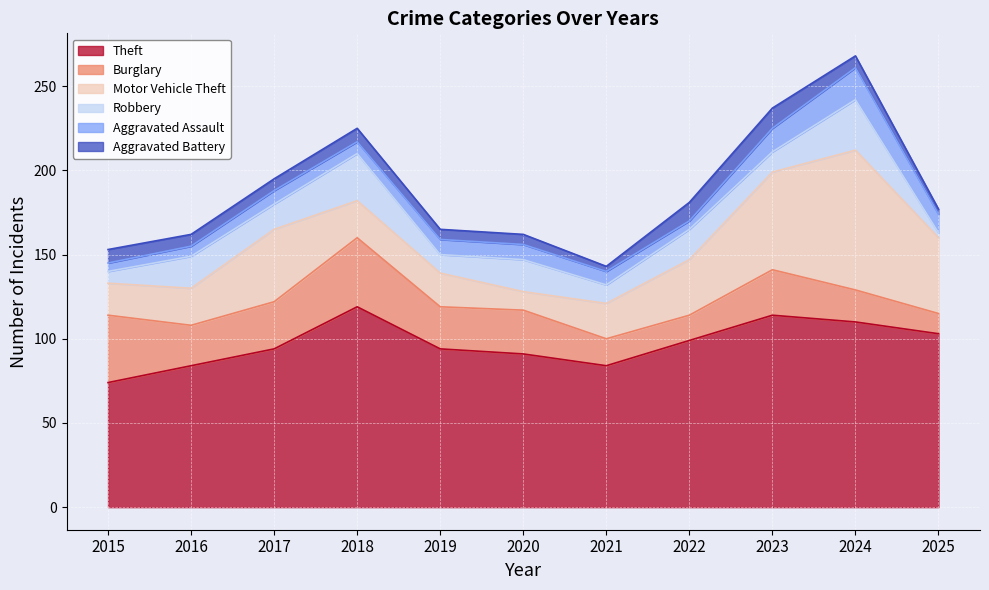

True or false: Aggravated Battery and Theft intersect in this chart.

False